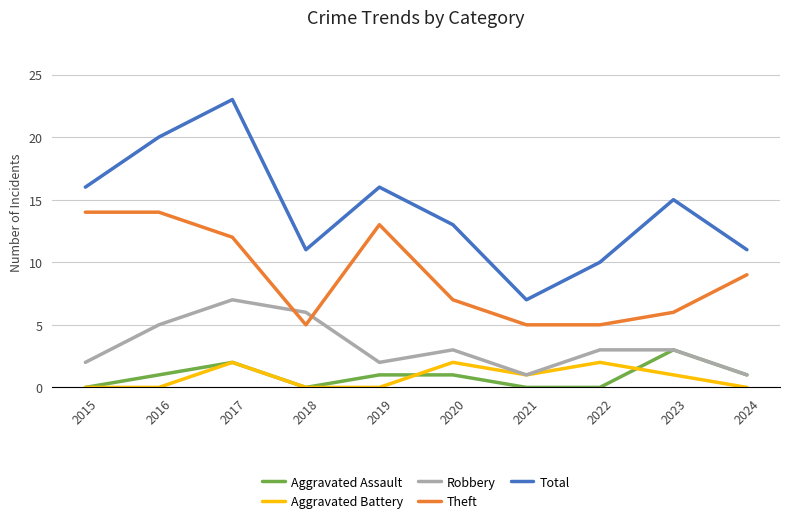

Where does the Robbery series first go above 3?

2016